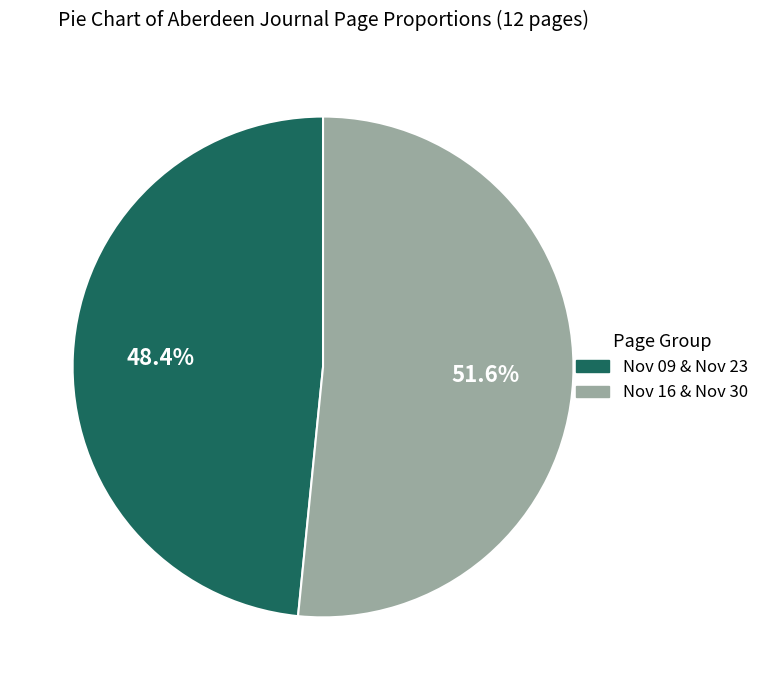

What is the ratio of the value at Nov 09 & Nov 23 to the value at Nov 16 & Nov 30?

0.9